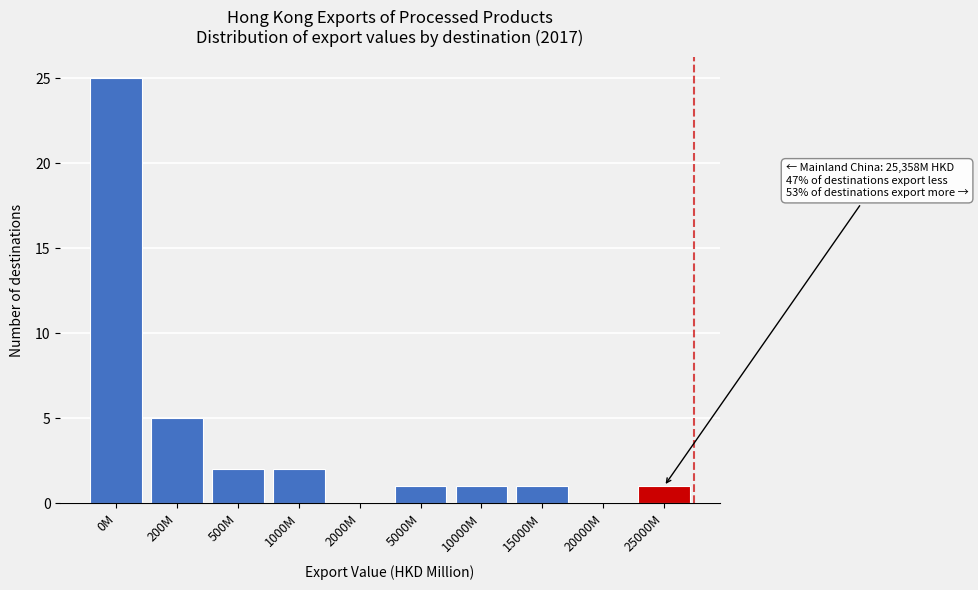

Reading left to right, list all the values displayed in this chart.

0M=25	200M=5	500M=2	1000M=2	2000M=0	5000M=1	10000M=1	15000M=1	20000M=0	25000M=1